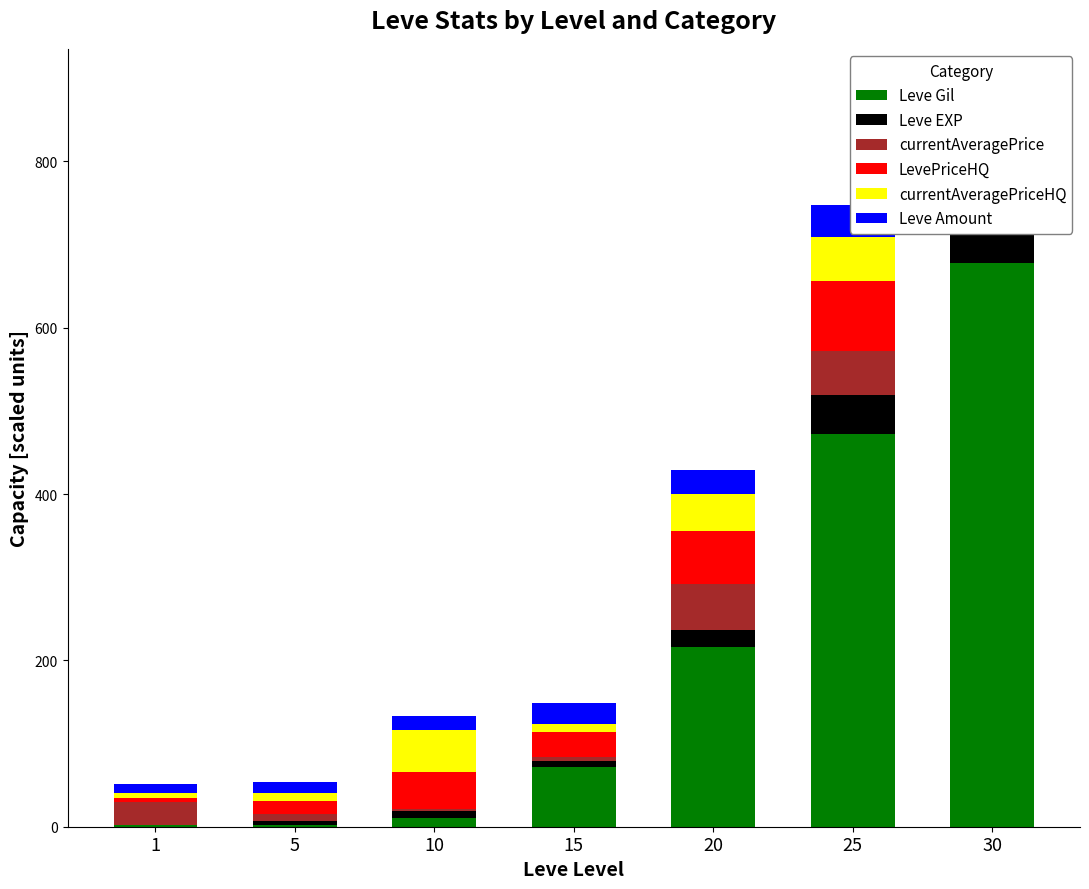

At how many categories does at least one series exceed 45?

5